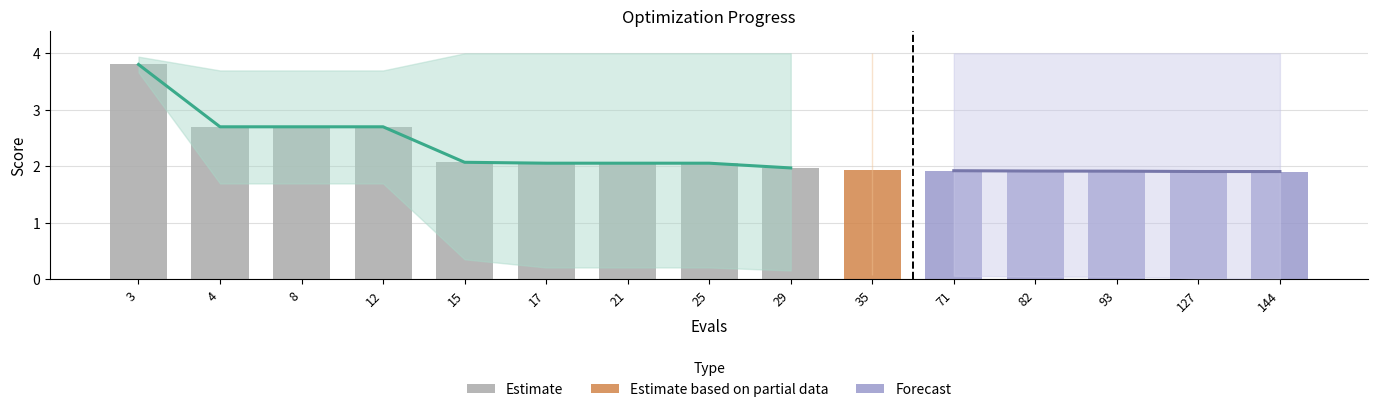

At how many categories does at least one series exceed 2?

15